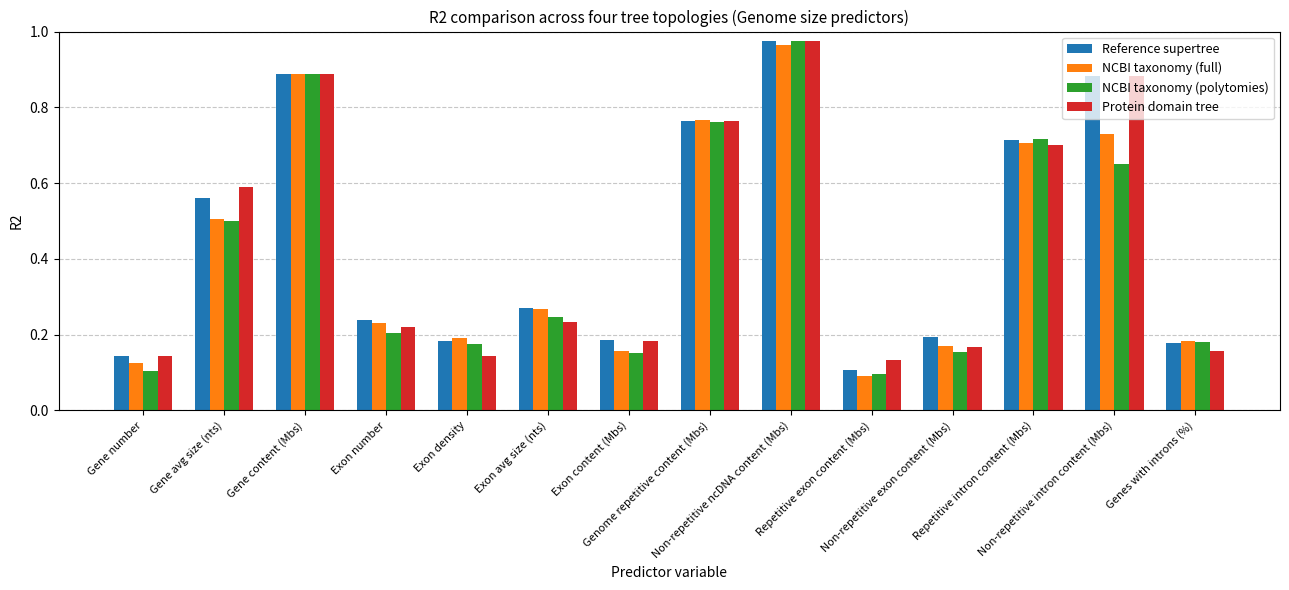

What position from the right is Exon density?

10